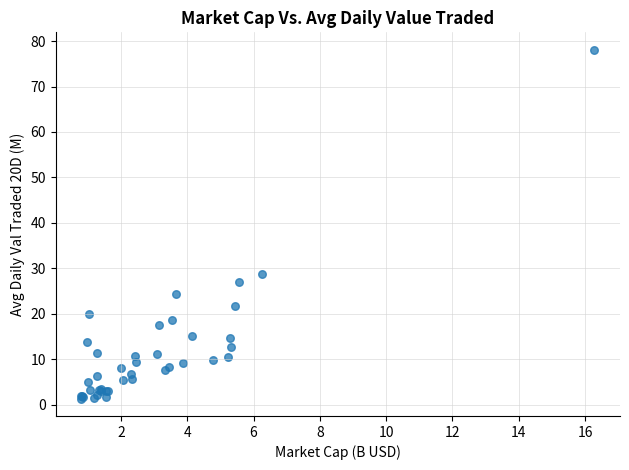

What Y value in the scatter plot is closest to 39?

28.8